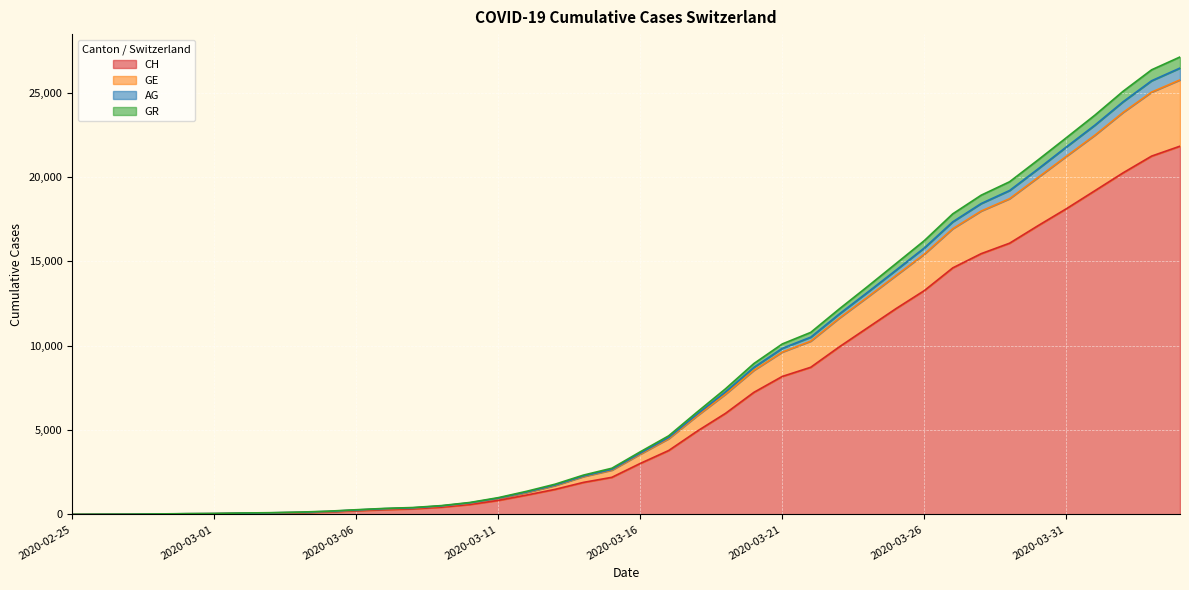

How many values in the CH series are below 3024?

20